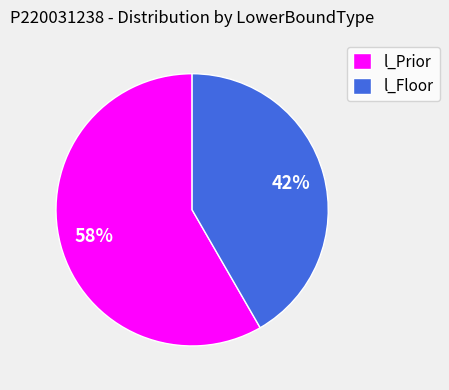

How many slices are in this pie chart?

2